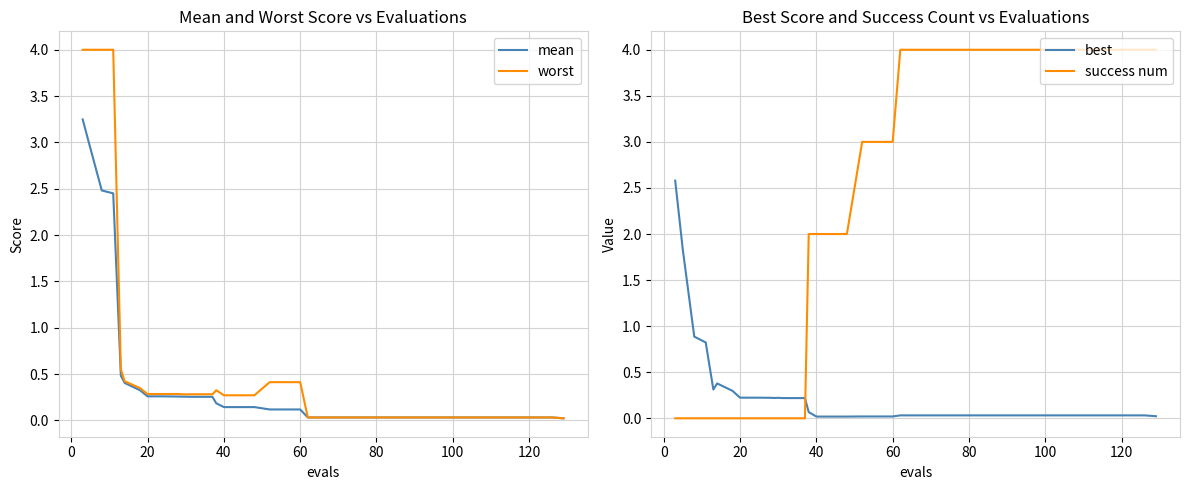

True or false: worst and mean intersect in this chart.

False